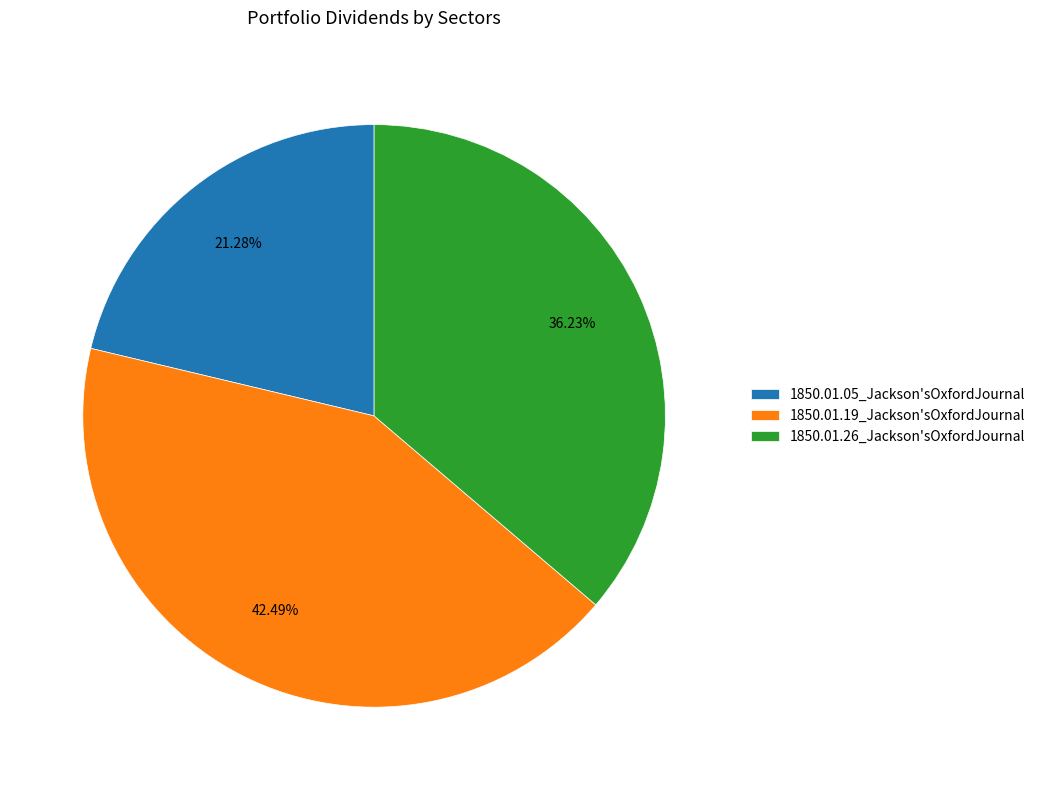

Is there any slice that represents more than half of the pie?

No